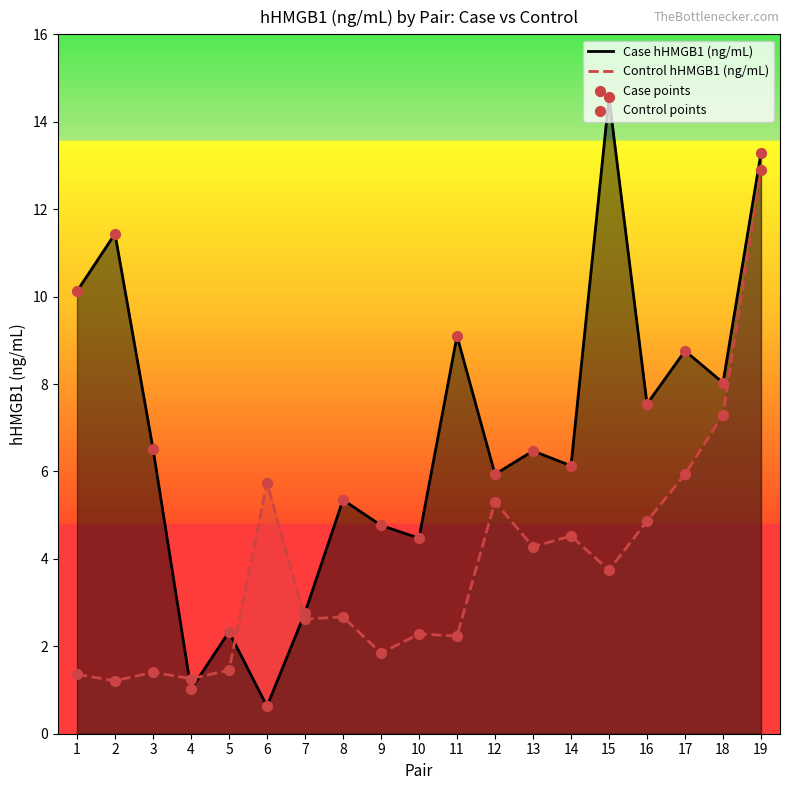

Is the value of Case hHMGB1 (ng/mL) at 13 greater than the value of Control points at 16?

Yes